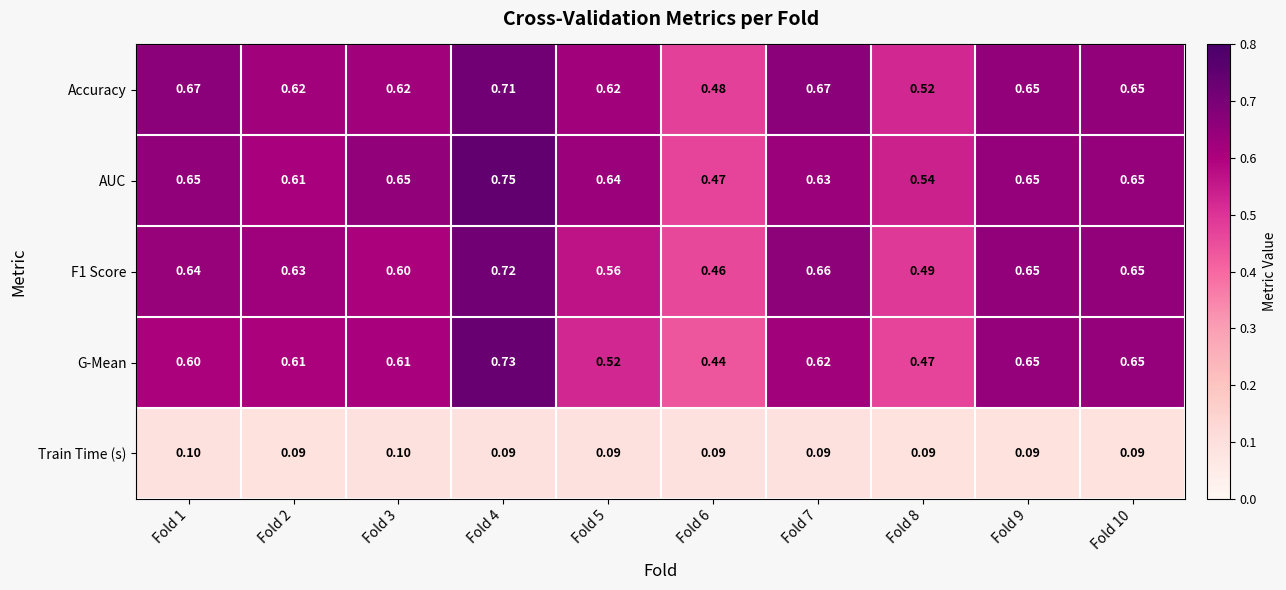

Which series has the widest spread of values?

G-Mean